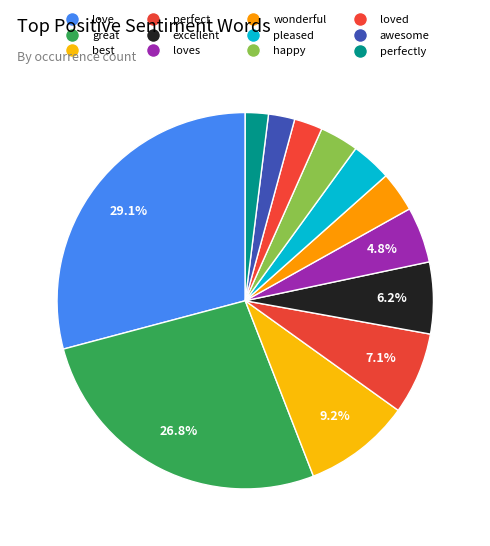

What percentage is the perfectly slice, to the nearest percent?

2%